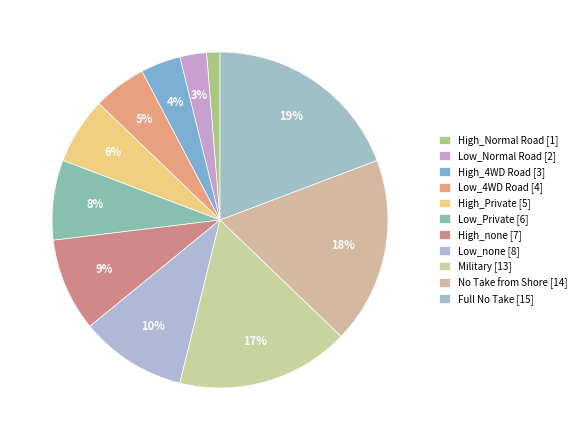

What percentage is the High_none slice, to the nearest percent?

9%